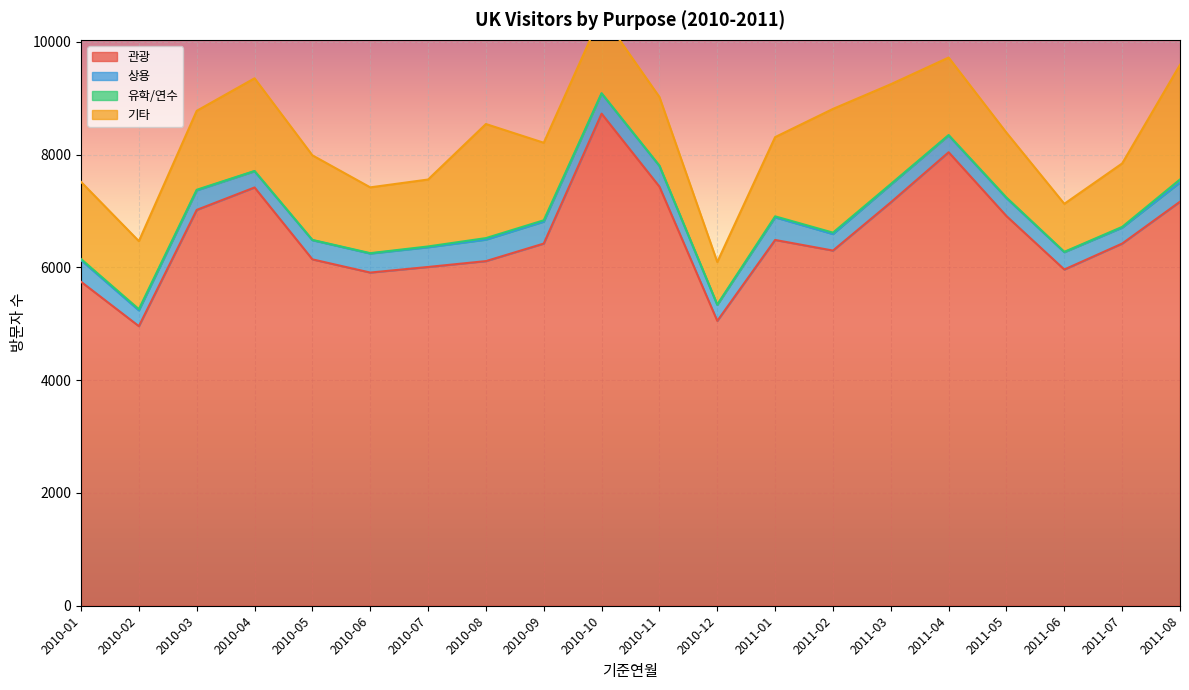

Reading left to right, what are all the values shown in this chart?

관광: 5746	4958	7020	7418	6143	5909	6008	6112	6423	8727	7432	5052	6487	6299	7154	8043	6910	5963	6423	7166
상용: 383	280	347	288	340	337	350	381	389	358	368	284	401	293	314	298	319	307	283	341
유학/연수: 20	21	10	4	5	7	14	27	24	3	4	5	18	25	11	6	10	6	13	53
기타: 1368	1207	1400	1644	1500	1167	1187	2023	1375	1402	1218	755	1405	2194	1770	1375	1150	852	1125	2033